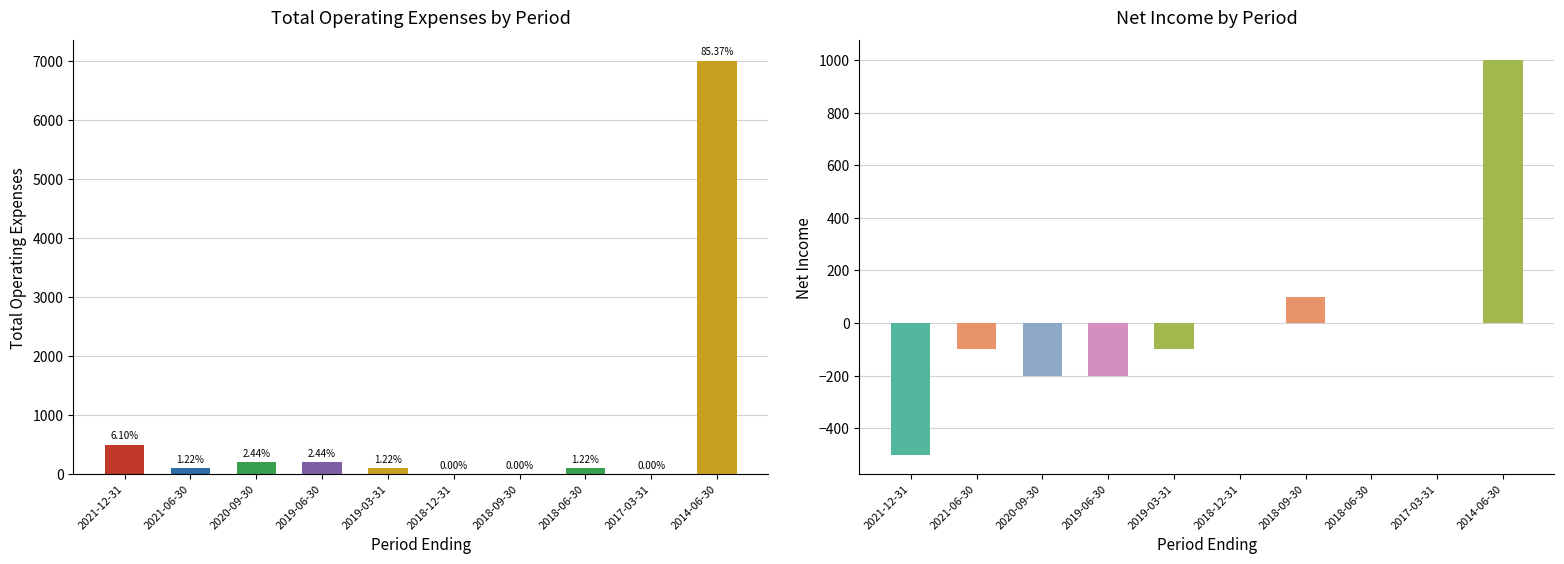

At which label is Total Operating Expenses closest to 3500?

2021-12-31